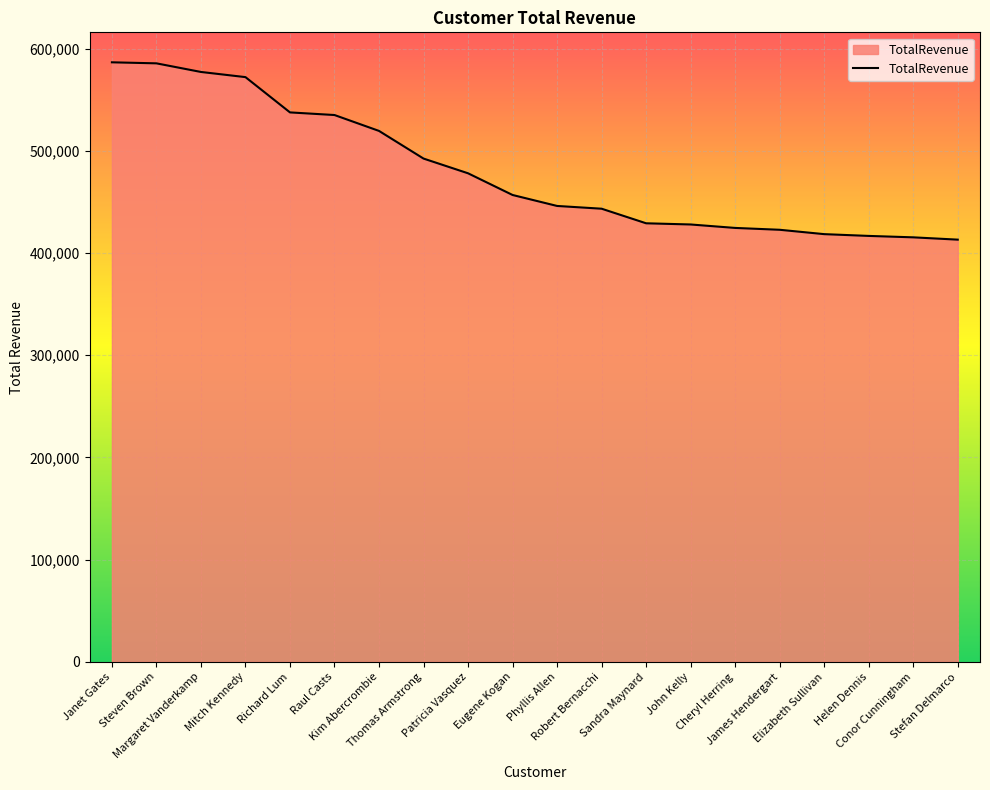

What is the greatest value displayed?

586524.9